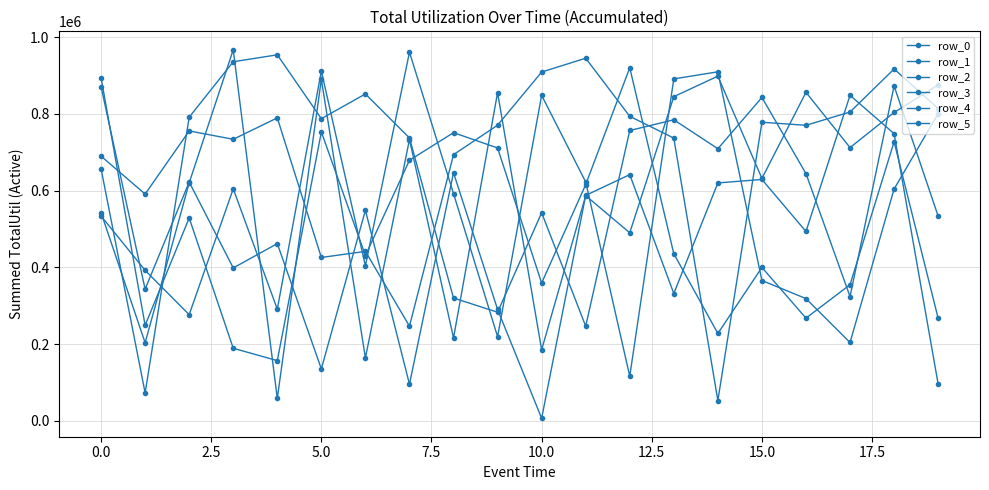

Does the chart have visible grid lines?

Yes